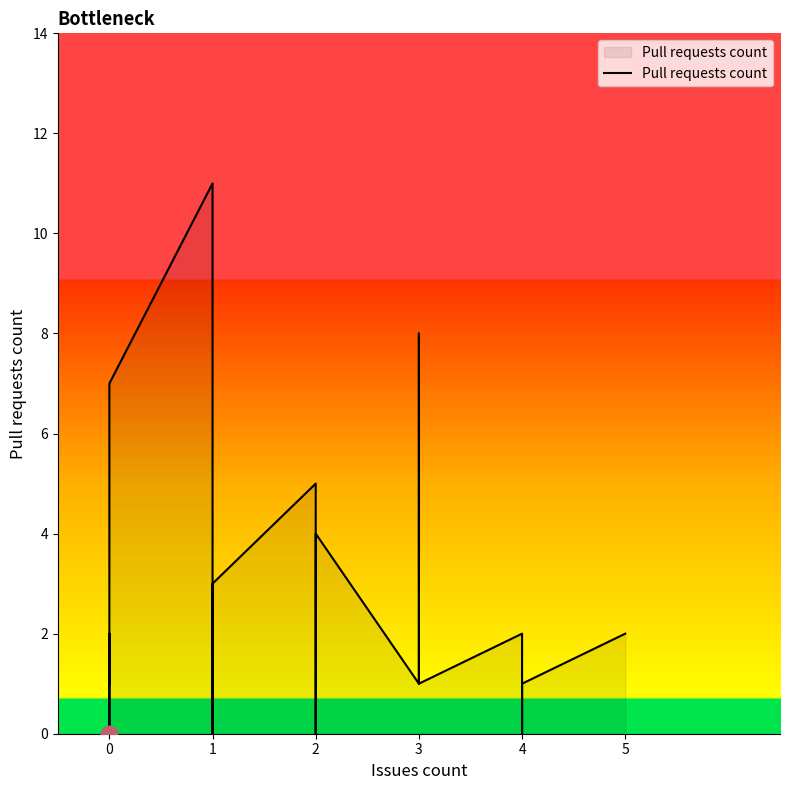

True or false: the data shows 1 at 0.

True